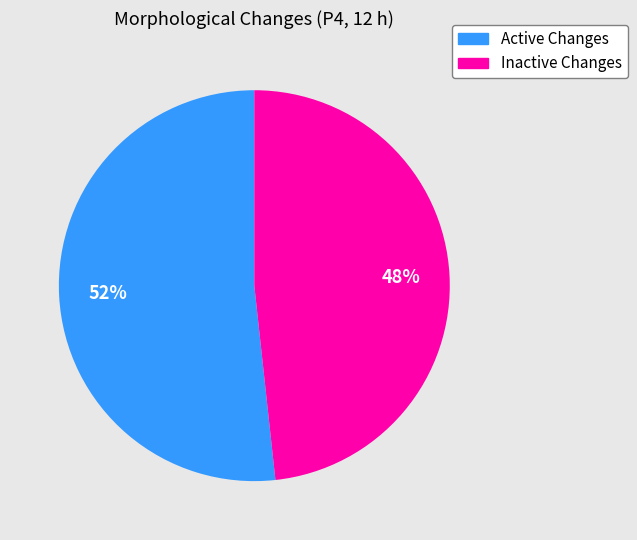

To the nearest percent, what is the average slice percentage?

50%